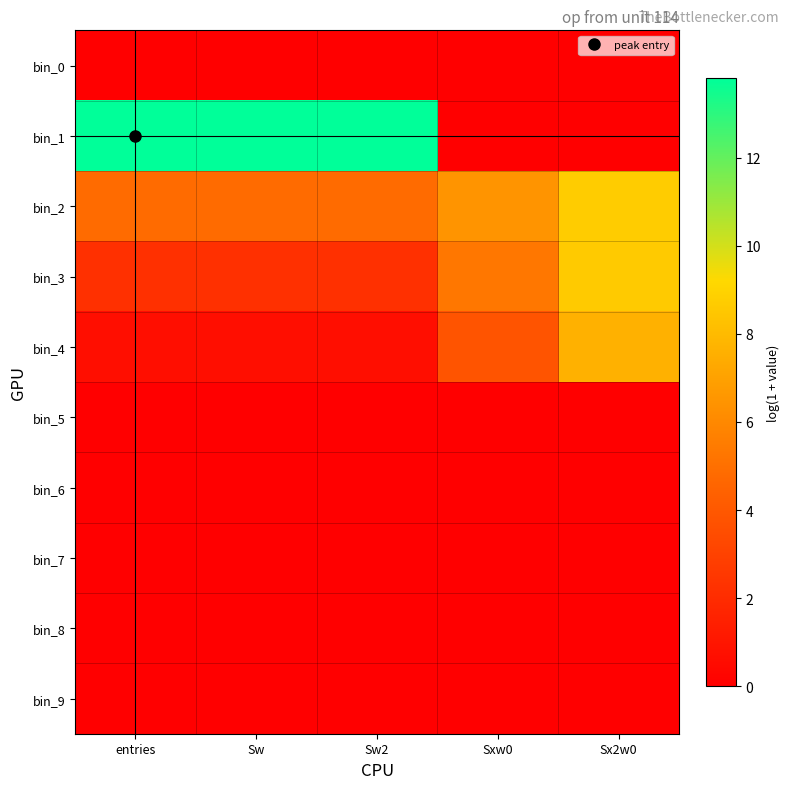

Between Sw2 and Sxw0, which series saw the biggest shift?

bin_1